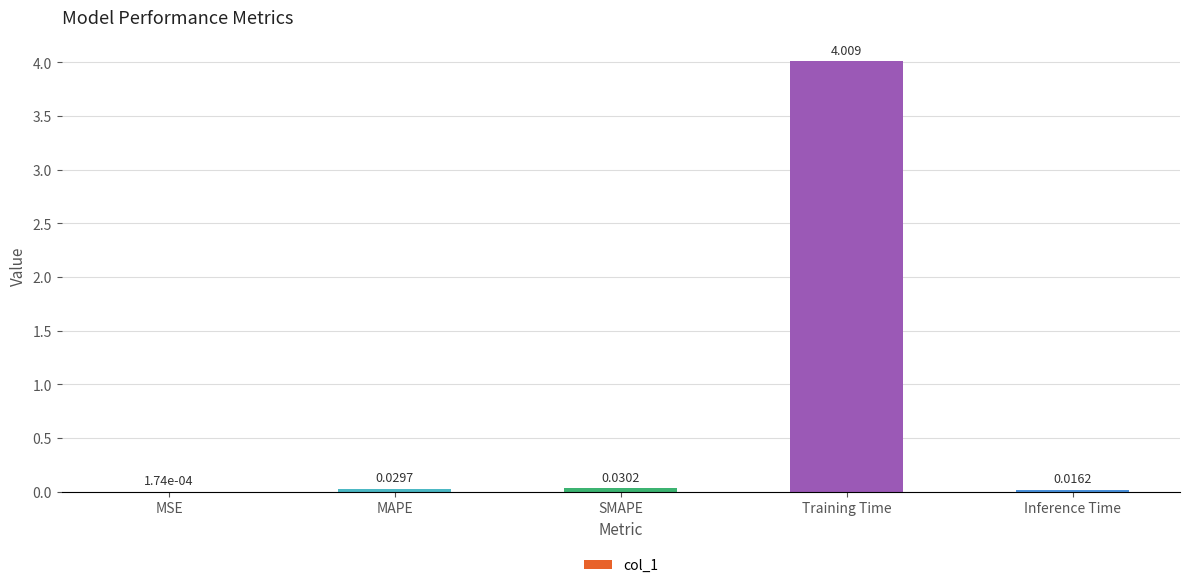

What is the maximum value shown in the chart?

4.0